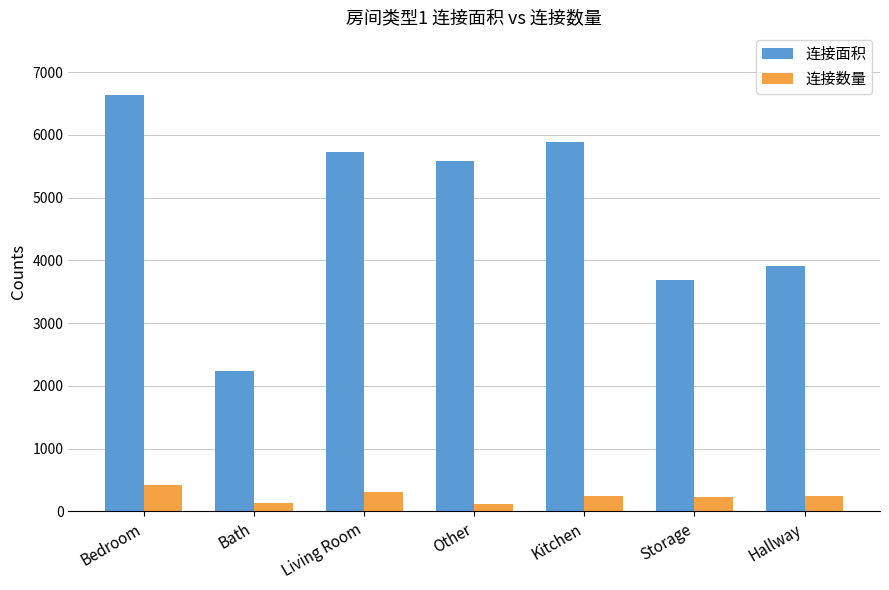

The 连接面积 series shows 5777 at Storage. True or false?

False